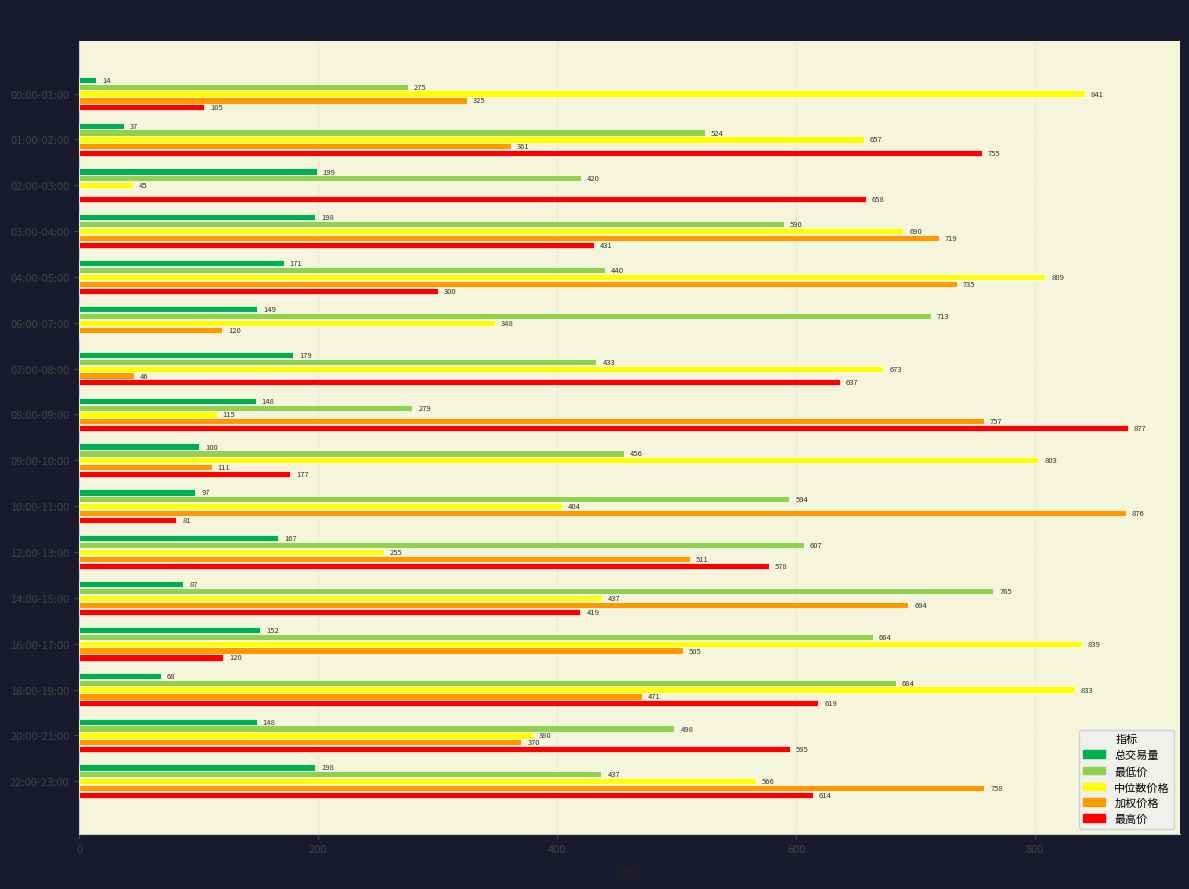

How many categories are shown in the chart?

16